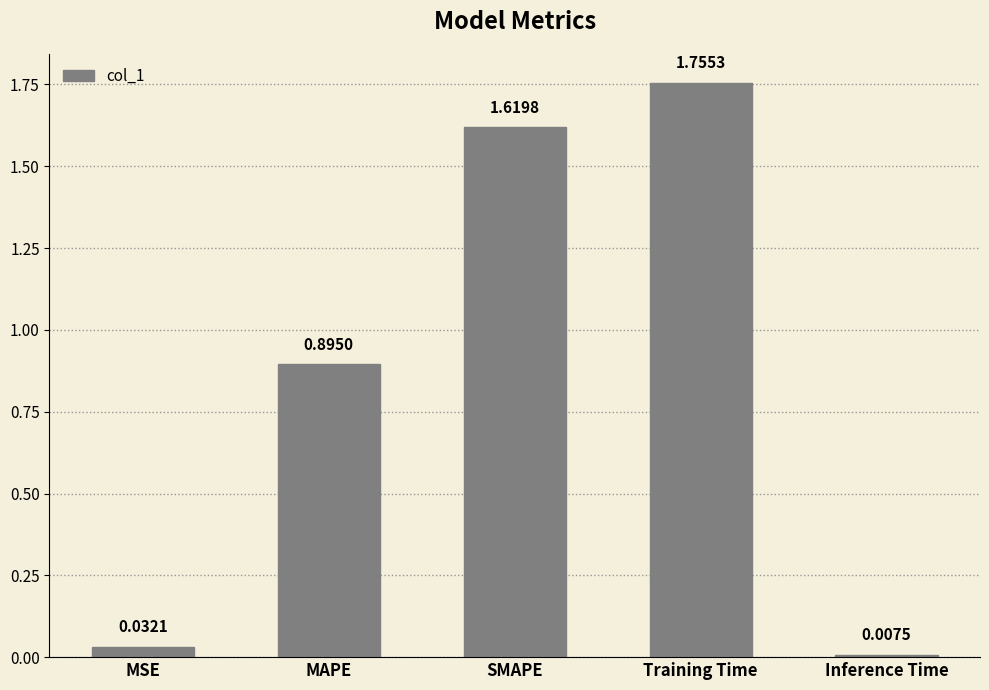

Which has a higher value, Training Time or Inference Time?

Training Time